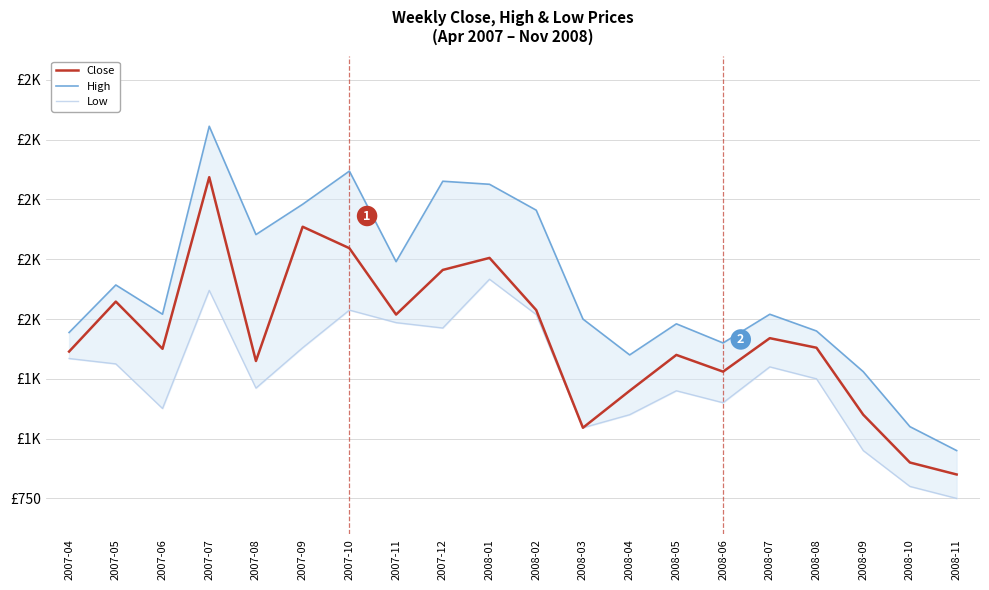

What is the sum of the Low values at 2007-06 and 2008-05?

2325.9